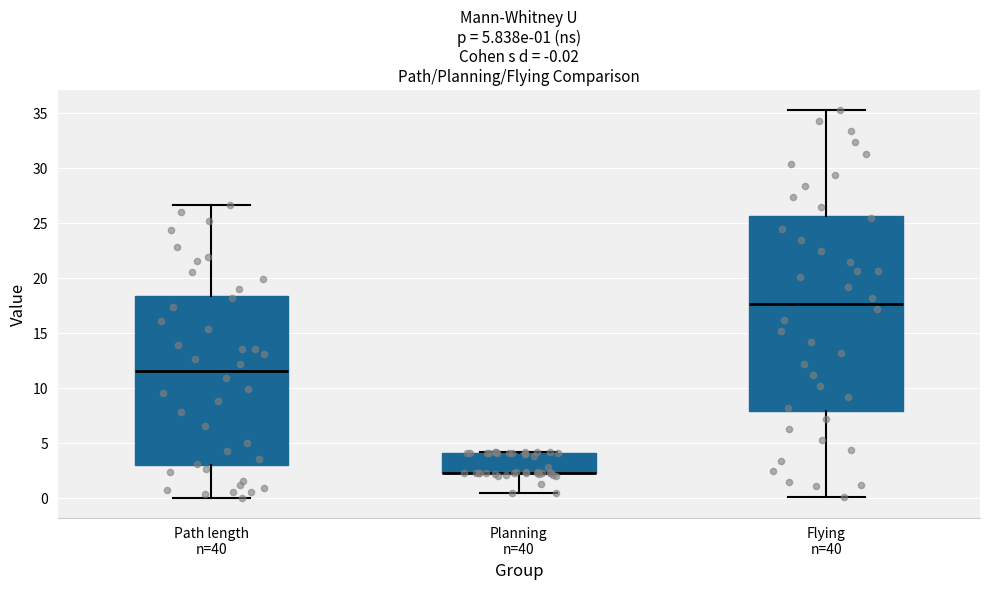

Which box is the tallest, from its lower edge to its upper edge?

Flying n=40